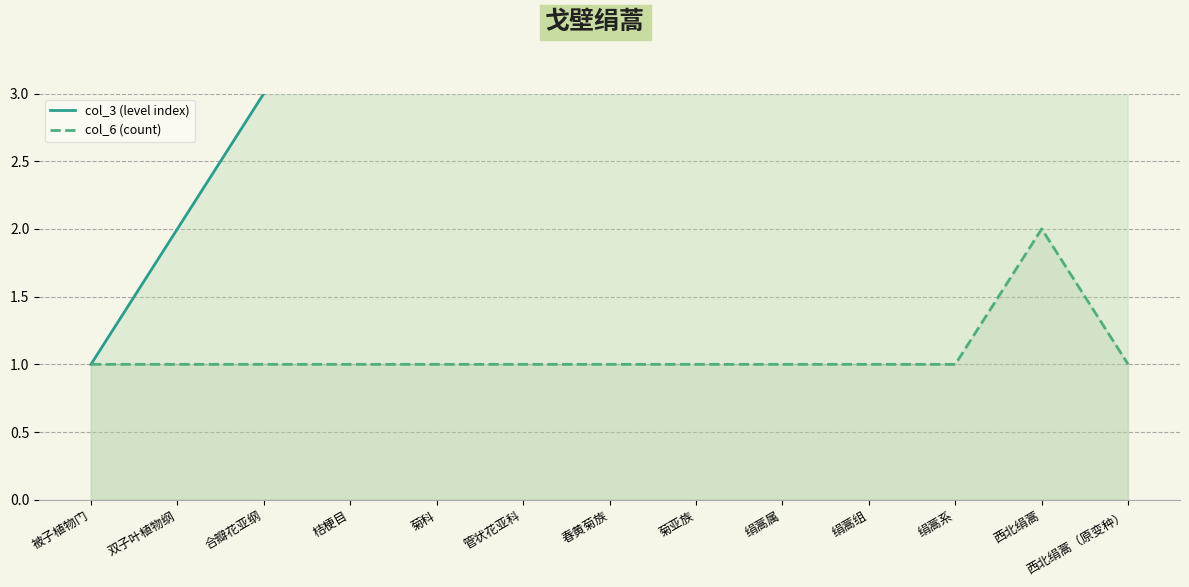

Between 菊科 and 菊亚族, which is larger?

菊亚族